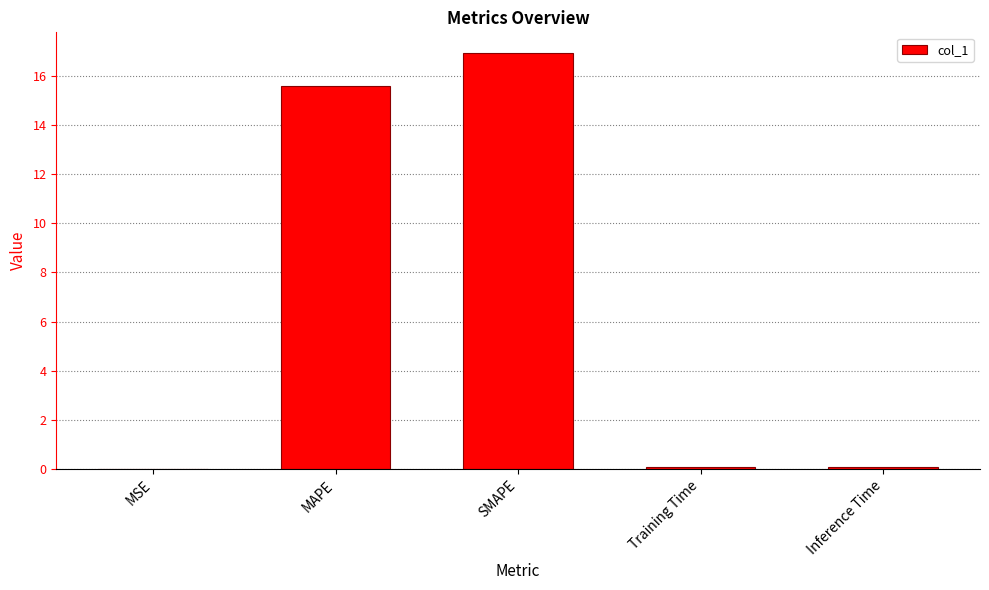

What is the sum of the values at SMAPE and MAPE?

32.5